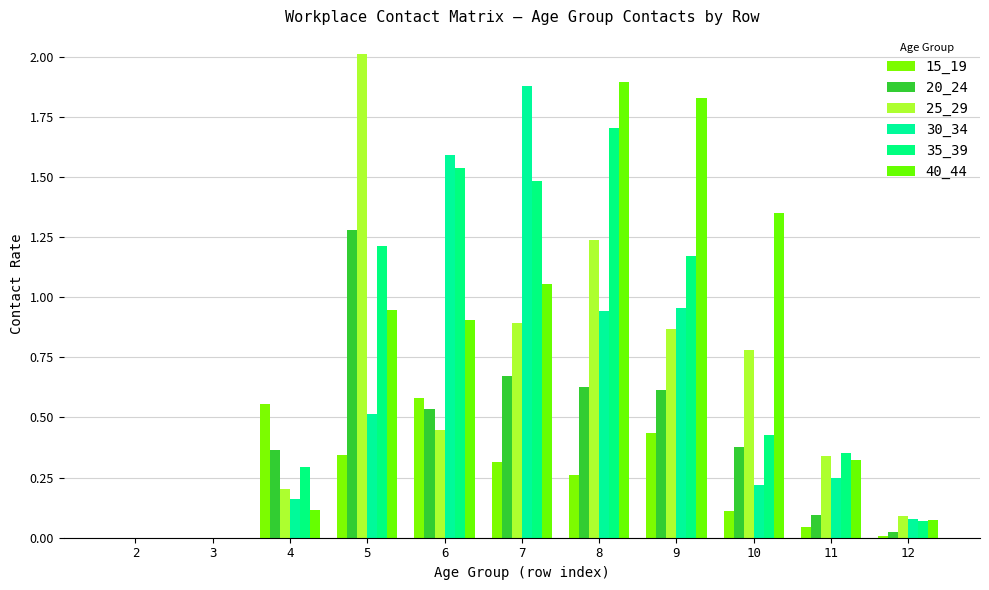

Which has a higher value, 3 or 4?

4